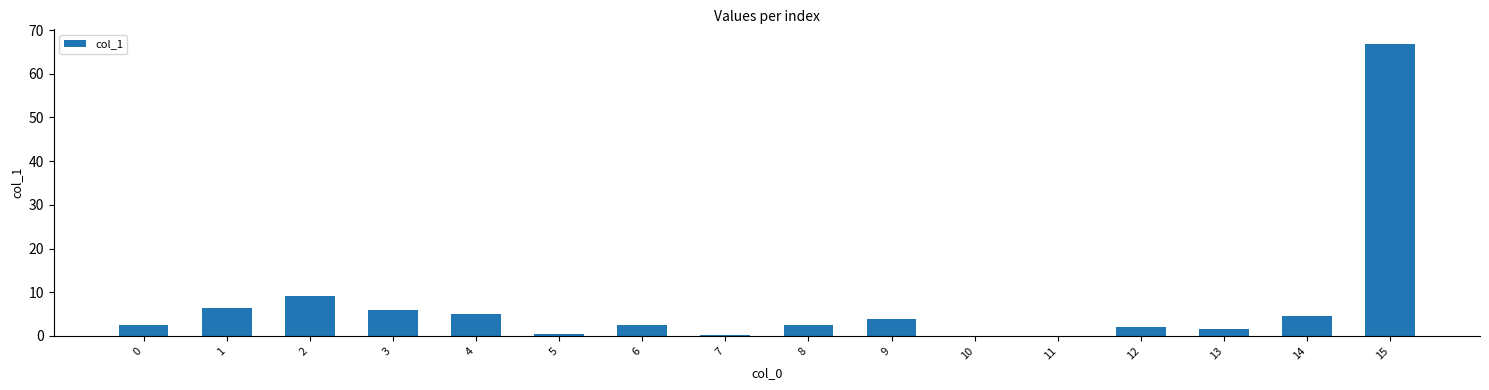

At which category does the chart reach its peak across all series?

15